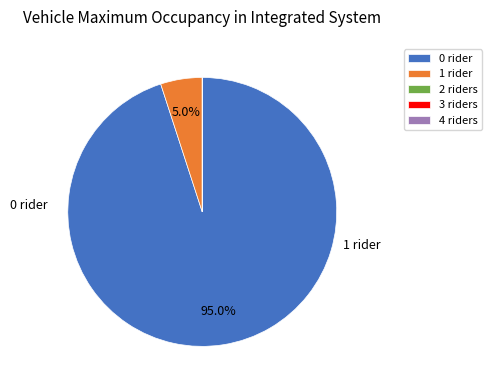

Which has a higher value, 1 rider or 0 rider?

0 rider